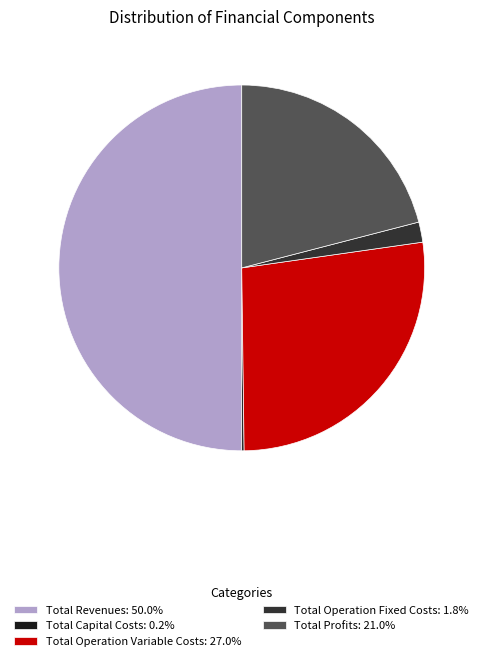

Is it true that Total Profits is 36% of the pie?

False